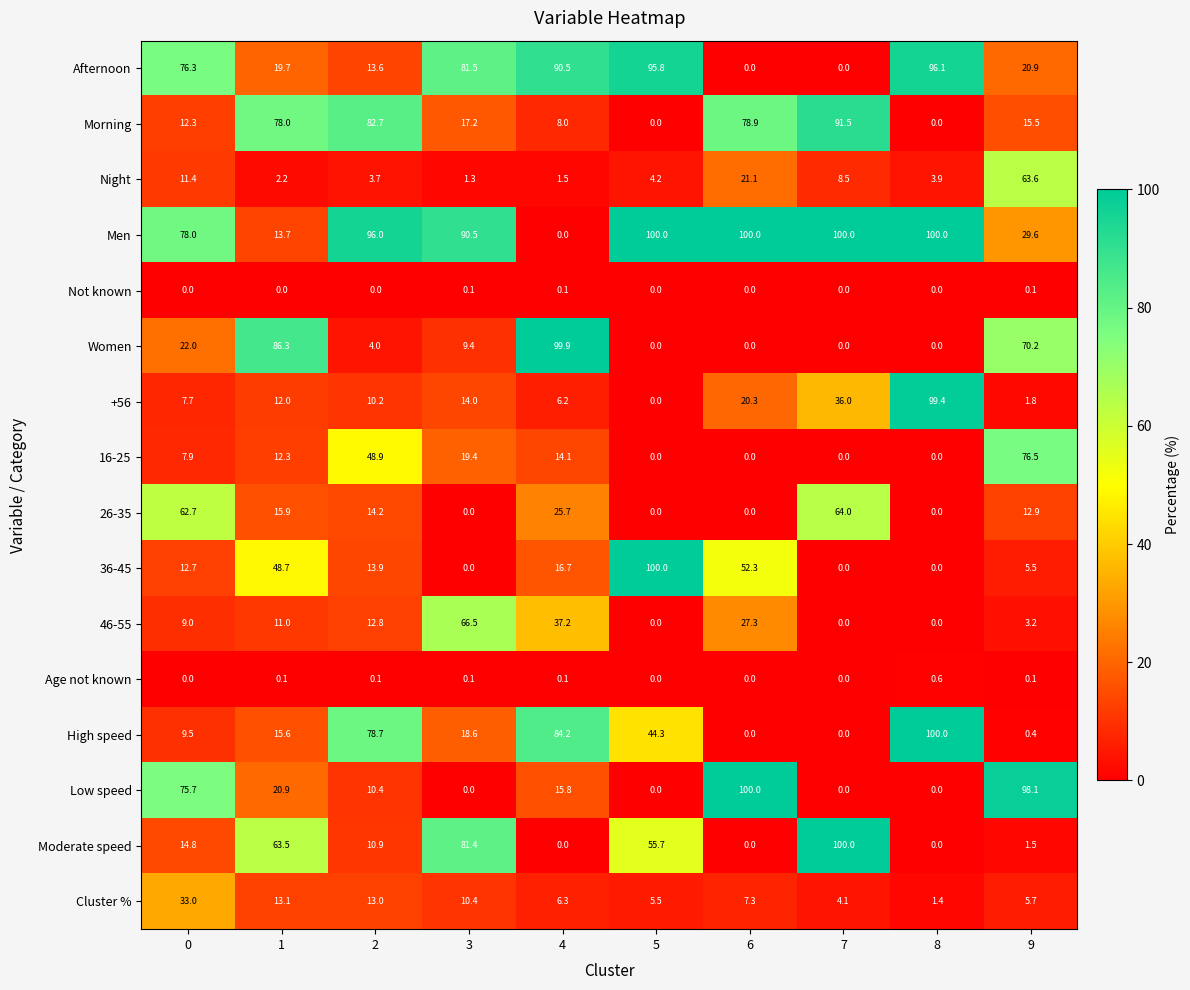

Which series has the largest total across all categories?

Men